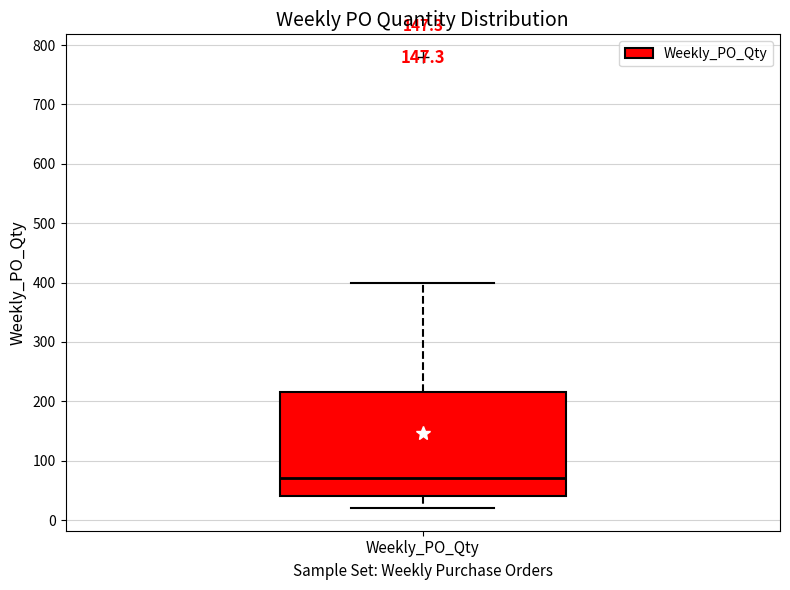

Read this box plot against the y-axis: the position of the median line, the range covered by the box, and the ends of both whiskers. The values are not printed on the chart, so give them approximately, as read against the axis.

median 70, box 40 to 220, whiskers 20 to 400